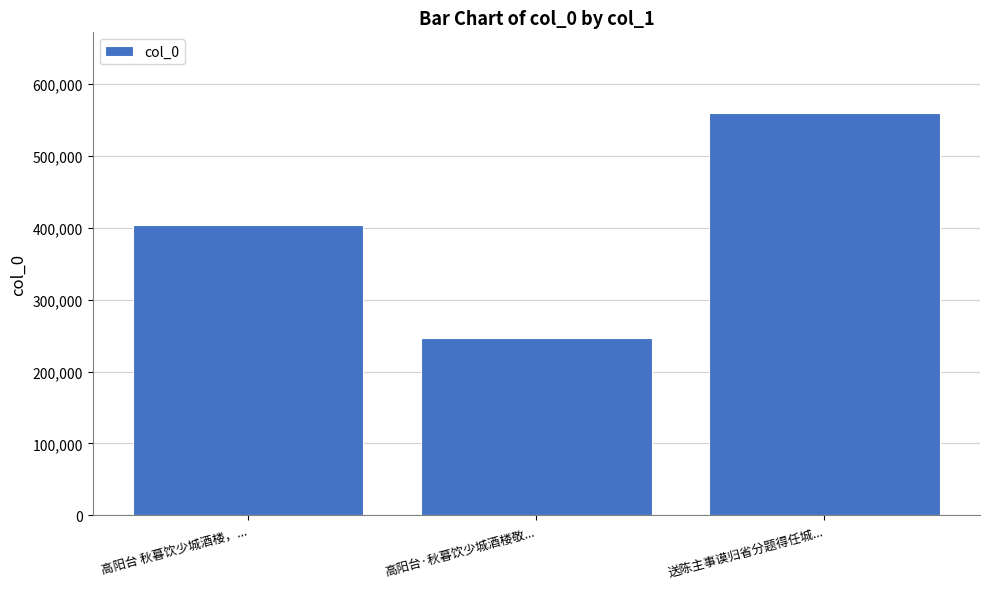

Read the value at 送陈主事谟归省分题得任城..., to the nearest 50.

559850